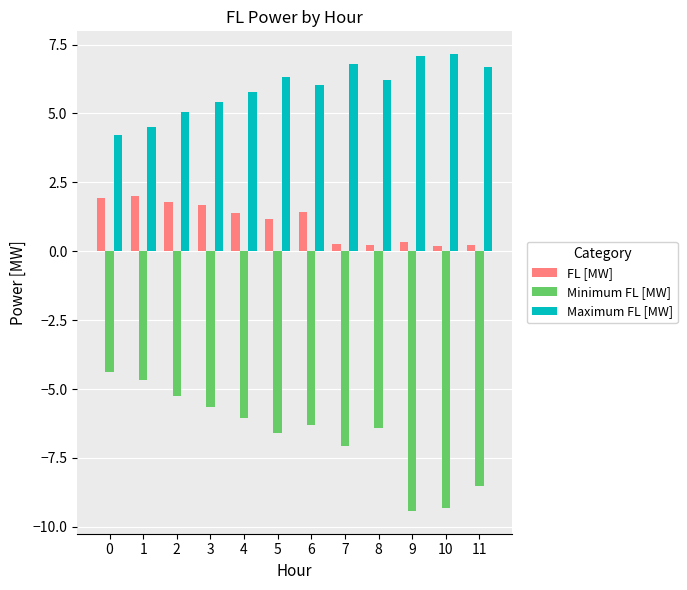

Are the bars grouped side by side (vs. stacked)?

Yes